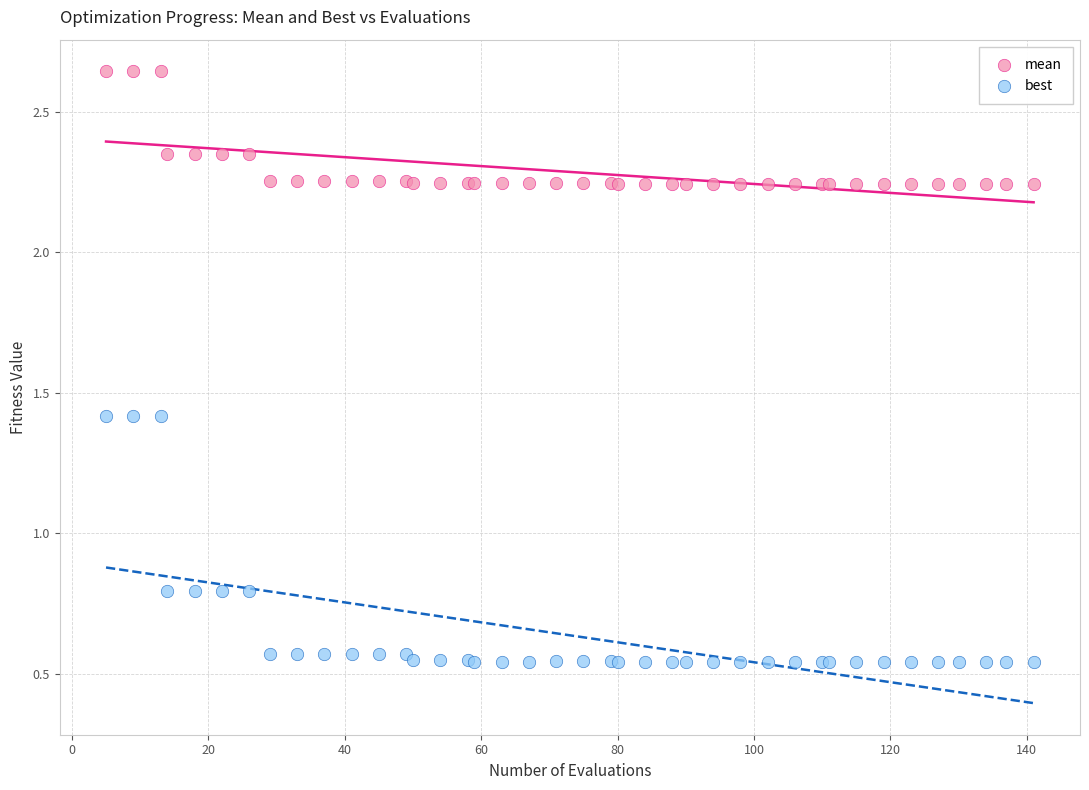

Which series reaches the minimum Y coordinate?

best